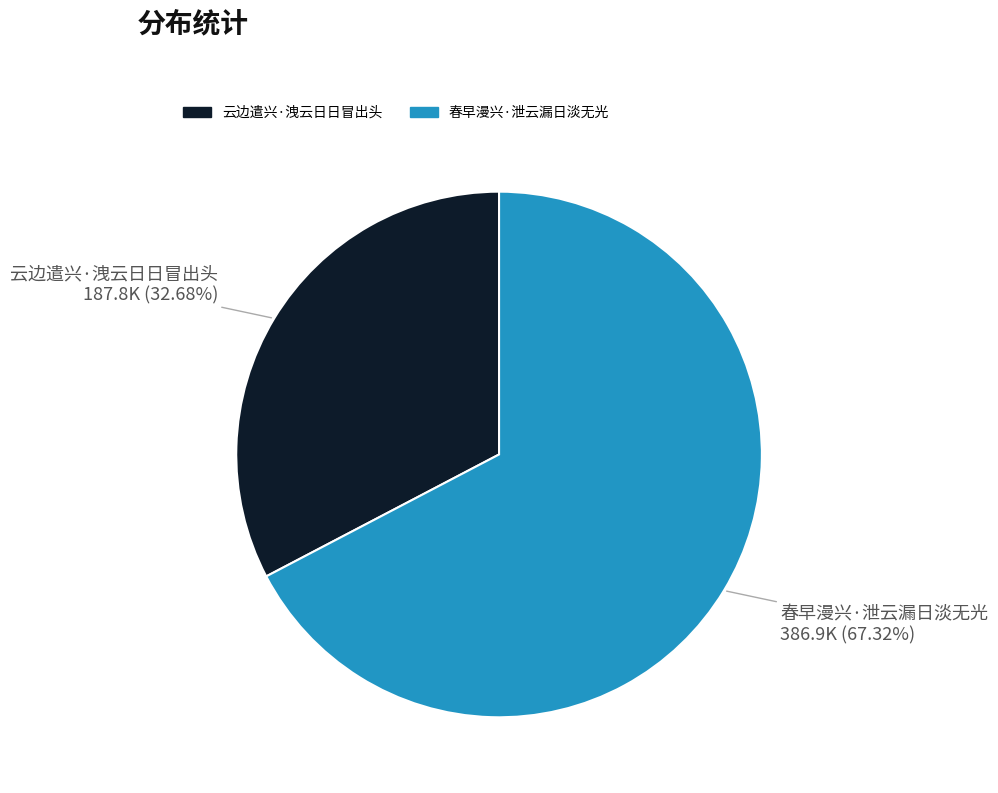

What is the smallest slice in the pie chart?

云边遣兴·洩云日日冒出头